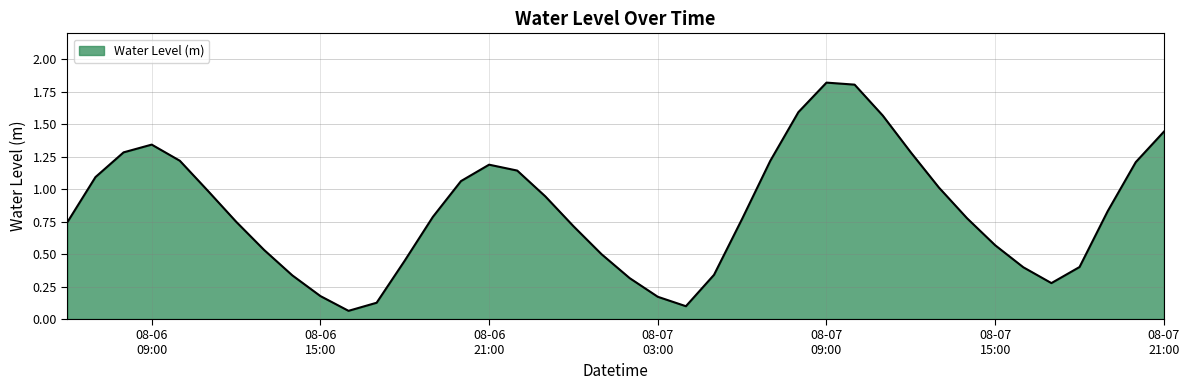

What is the difference between the maximum and minimum values?

1.8